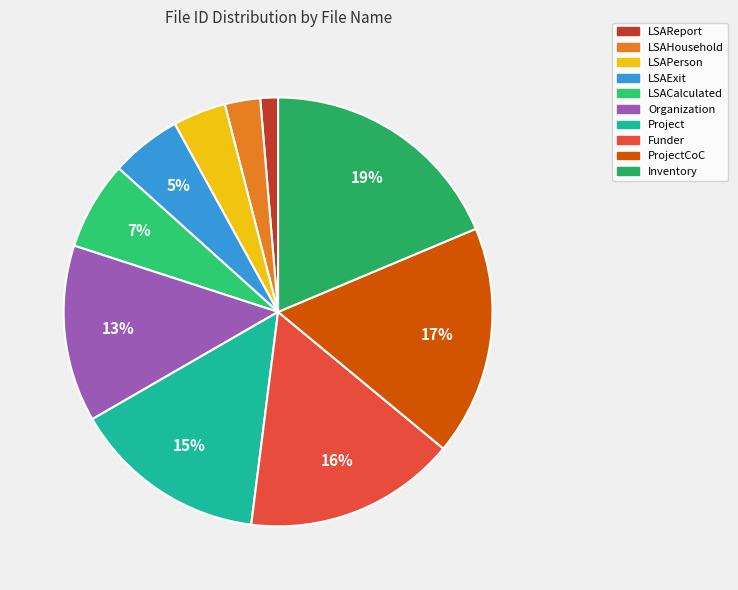

Count the number of slices in the pie.

10